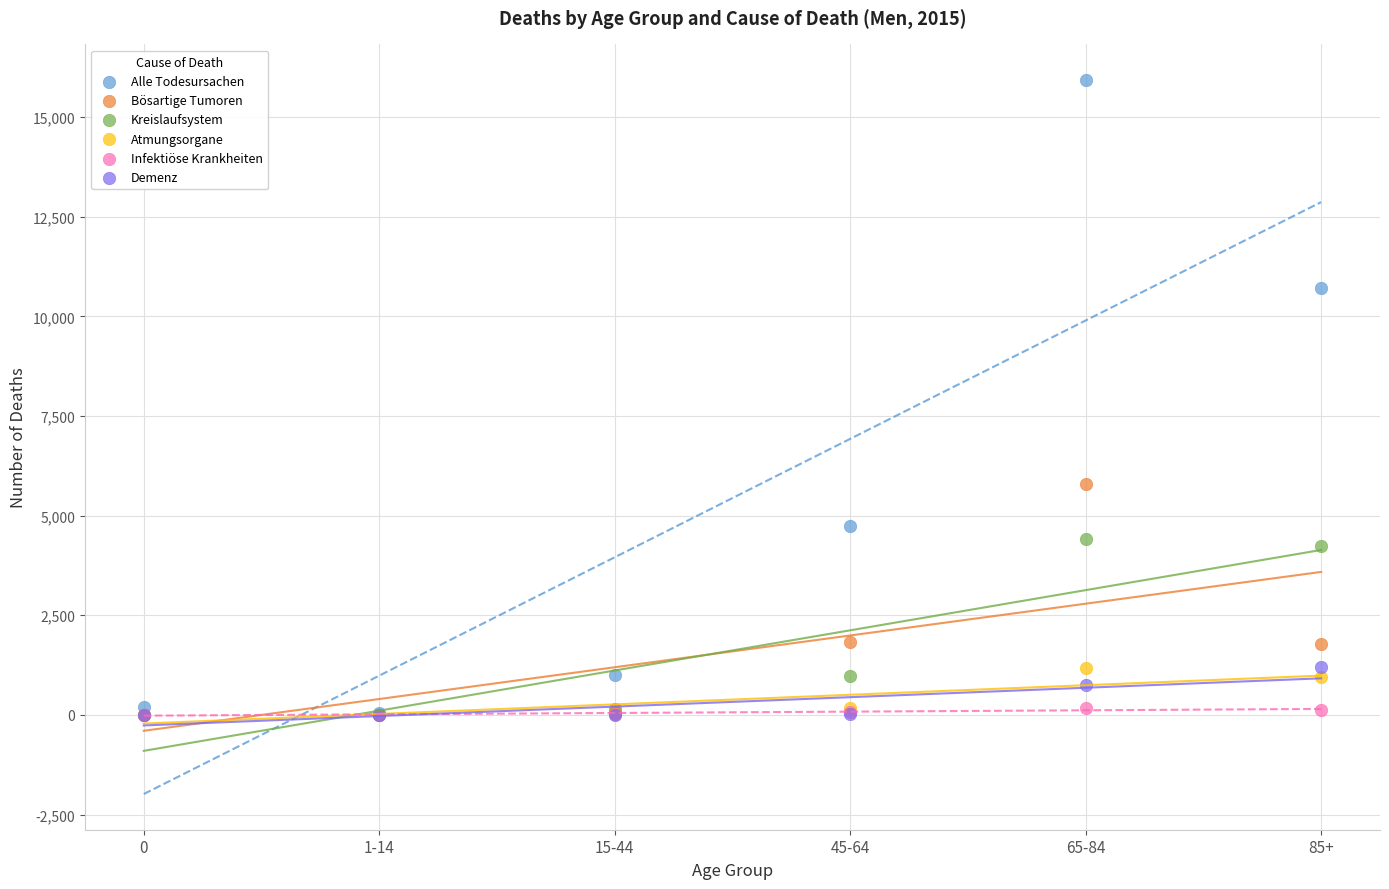

Across all series, what Y value is closest to 7963?

5785